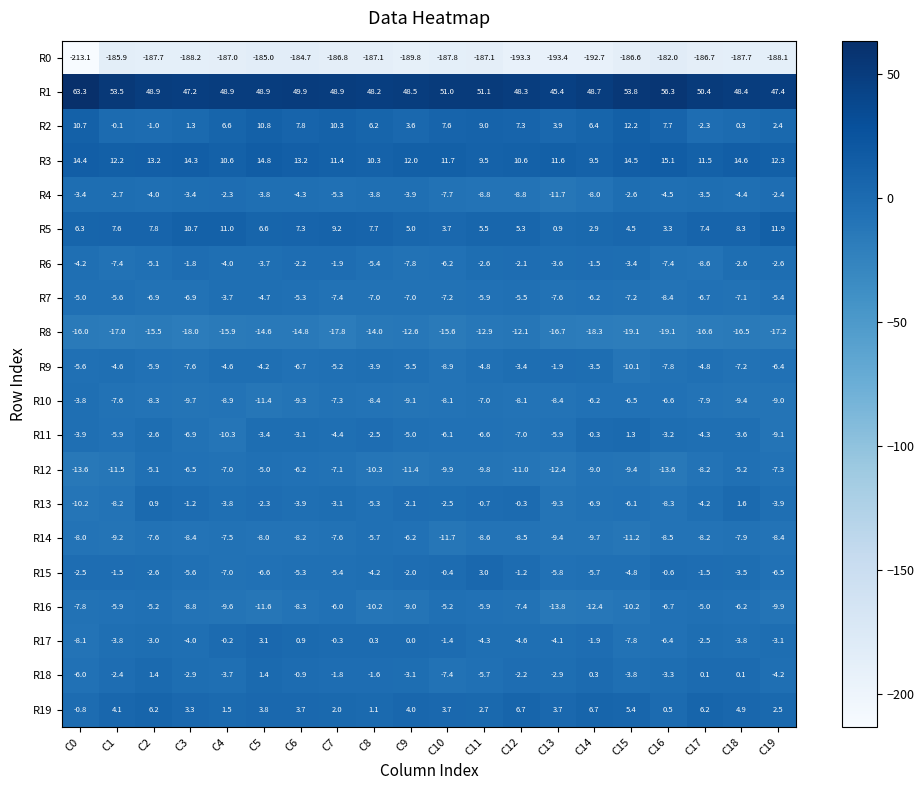

Which series changed the most between C13 and C18?

R13